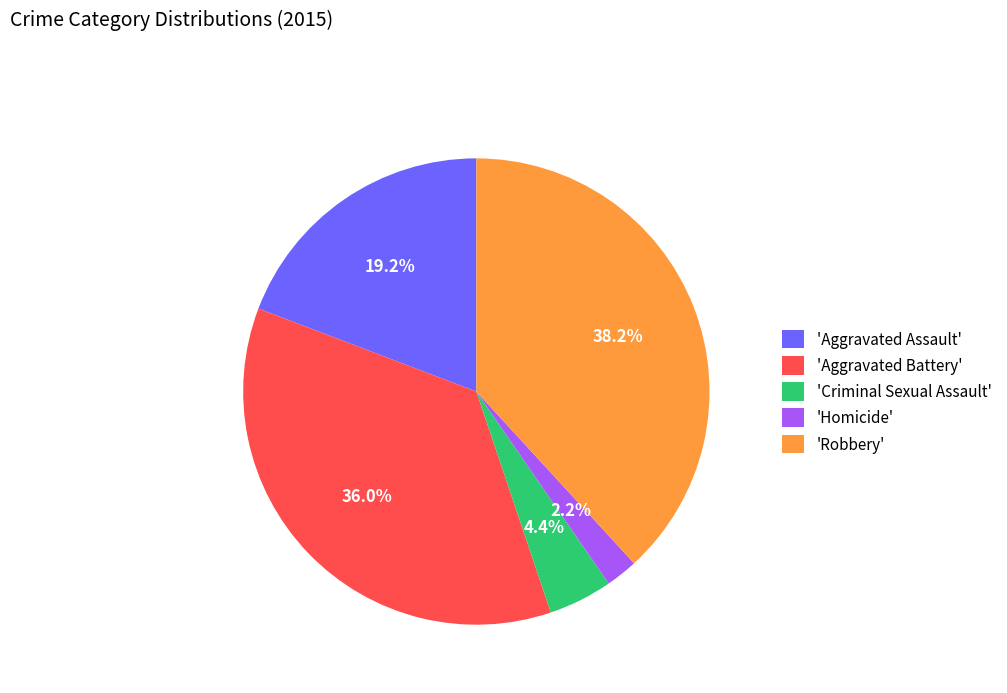

Does any single category account for the majority?

No